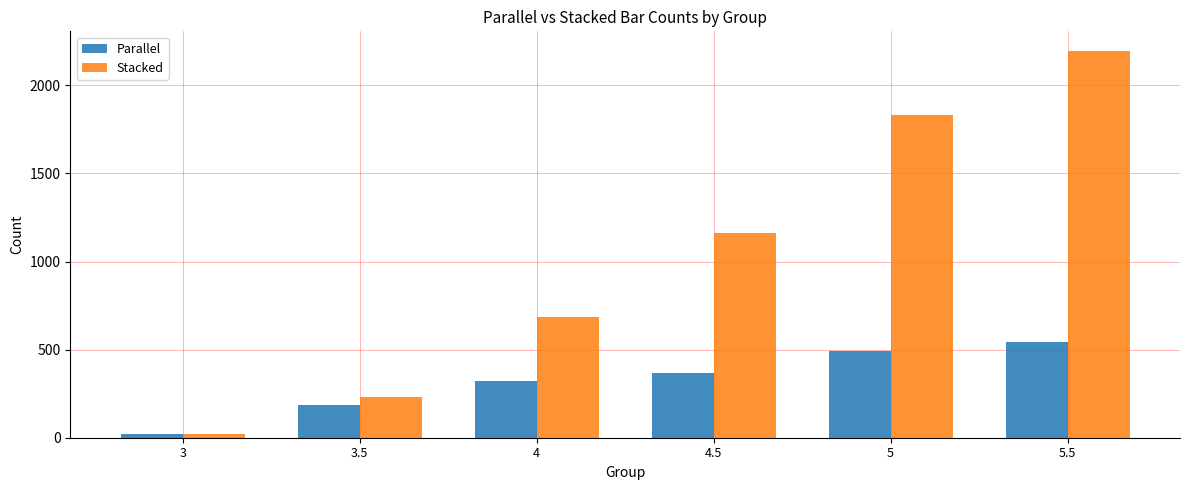

True or false: Stacked has a value of 1005 at 4.

False